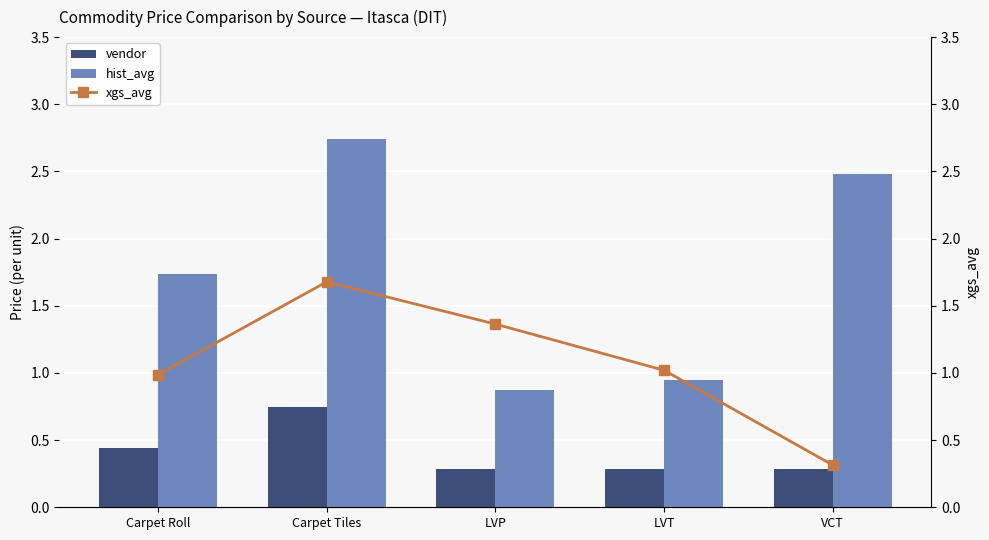

List the labels in order of vendor value, smallest first.

LVP, LVT, VCT, Carpet Roll, Carpet Tiles